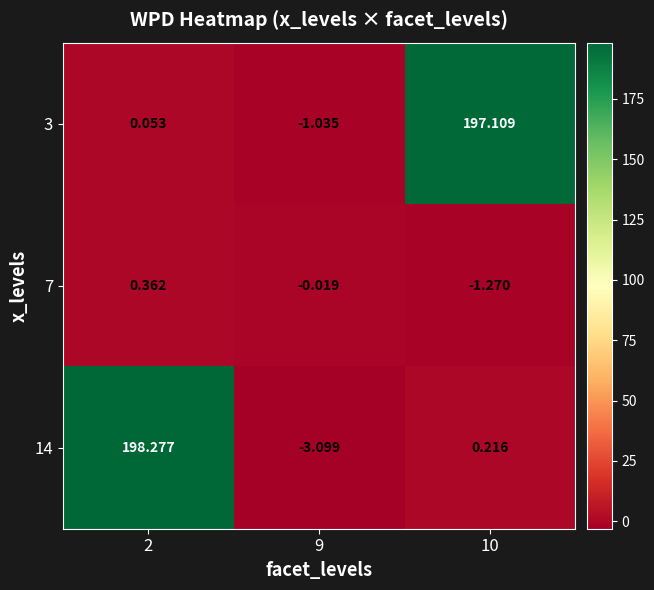

At 9, list the series in order from largest to smallest.

7, 3, 14